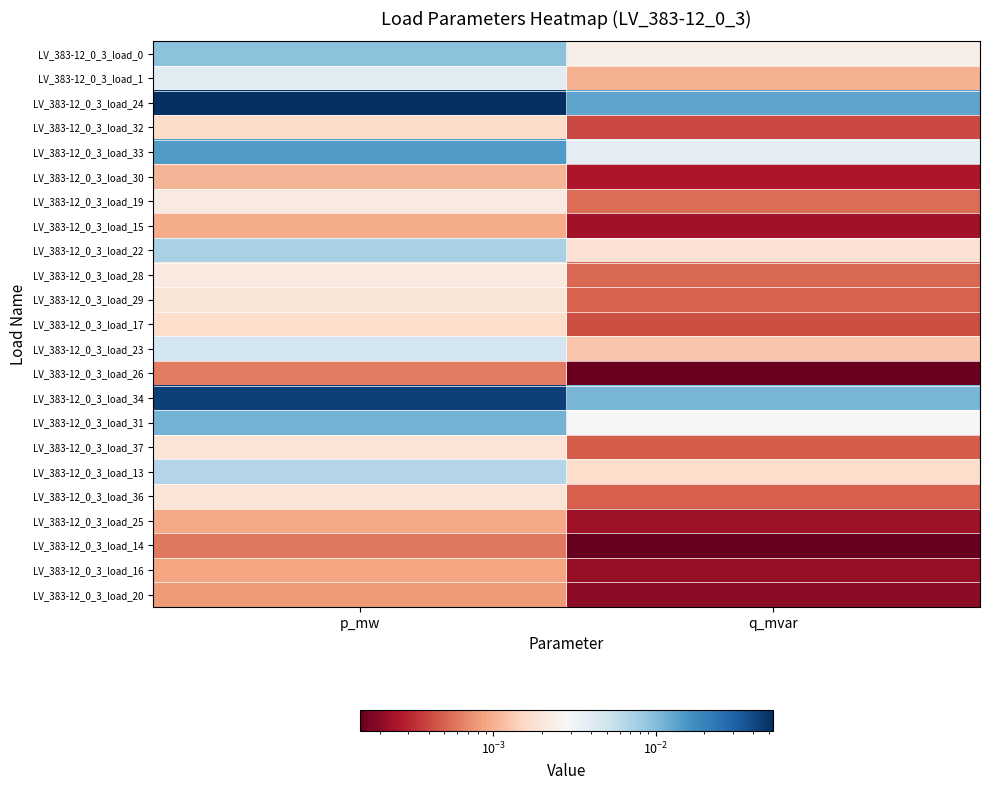

Reading left to right, list all the values displayed in this chart.

LV_383-12_0_3_load_0: p_mw=0.0	q_mvar=0.0
LV_383-12_0_3_load_1: p_mw=0.0	q_mvar=0.0
LV_383-12_0_3_load_24: p_mw=0.1	q_mvar=0.0
LV_383-12_0_3_load_32: p_mw=0.0	q_mvar=0.0
LV_383-12_0_3_load_33: p_mw=0.0	q_mvar=0.0
LV_383-12_0_3_load_30: p_mw=0.0	q_mvar=0.0
LV_383-12_0_3_load_19: p_mw=0.0	q_mvar=0.0
LV_383-12_0_3_load_15: p_mw=0.0	q_mvar=0.0
LV_383-12_0_3_load_22: p_mw=0.0	q_mvar=0.0
LV_383-12_0_3_load_28: p_mw=0.0	q_mvar=0.0
LV_383-12_0_3_load_29: p_mw=0.0	q_mvar=0.0
LV_383-12_0_3_load_17: p_mw=0.0	q_mvar=0.0
LV_383-12_0_3_load_23: p_mw=0.0	q_mvar=0.0
LV_383-12_0_3_load_26: p_mw=0.0	q_mvar=0.0
LV_383-12_0_3_load_34: p_mw=0.0	q_mvar=0.0
LV_383-12_0_3_load_31: p_mw=0.0	q_mvar=0.0
LV_383-12_0_3_load_37: p_mw=0.0	q_mvar=0.0
LV_383-12_0_3_load_13: p_mw=0.0	q_mvar=0.0
LV_383-12_0_3_load_36: p_mw=0.0	q_mvar=0.0
LV_383-12_0_3_load_25: p_mw=0.0	q_mvar=0.0
LV_383-12_0_3_load_14: p_mw=0.0	q_mvar=0.0
LV_383-12_0_3_load_16: p_mw=0.0	q_mvar=0.0
LV_383-12_0_3_load_20: p_mw=0.0	q_mvar=0.0